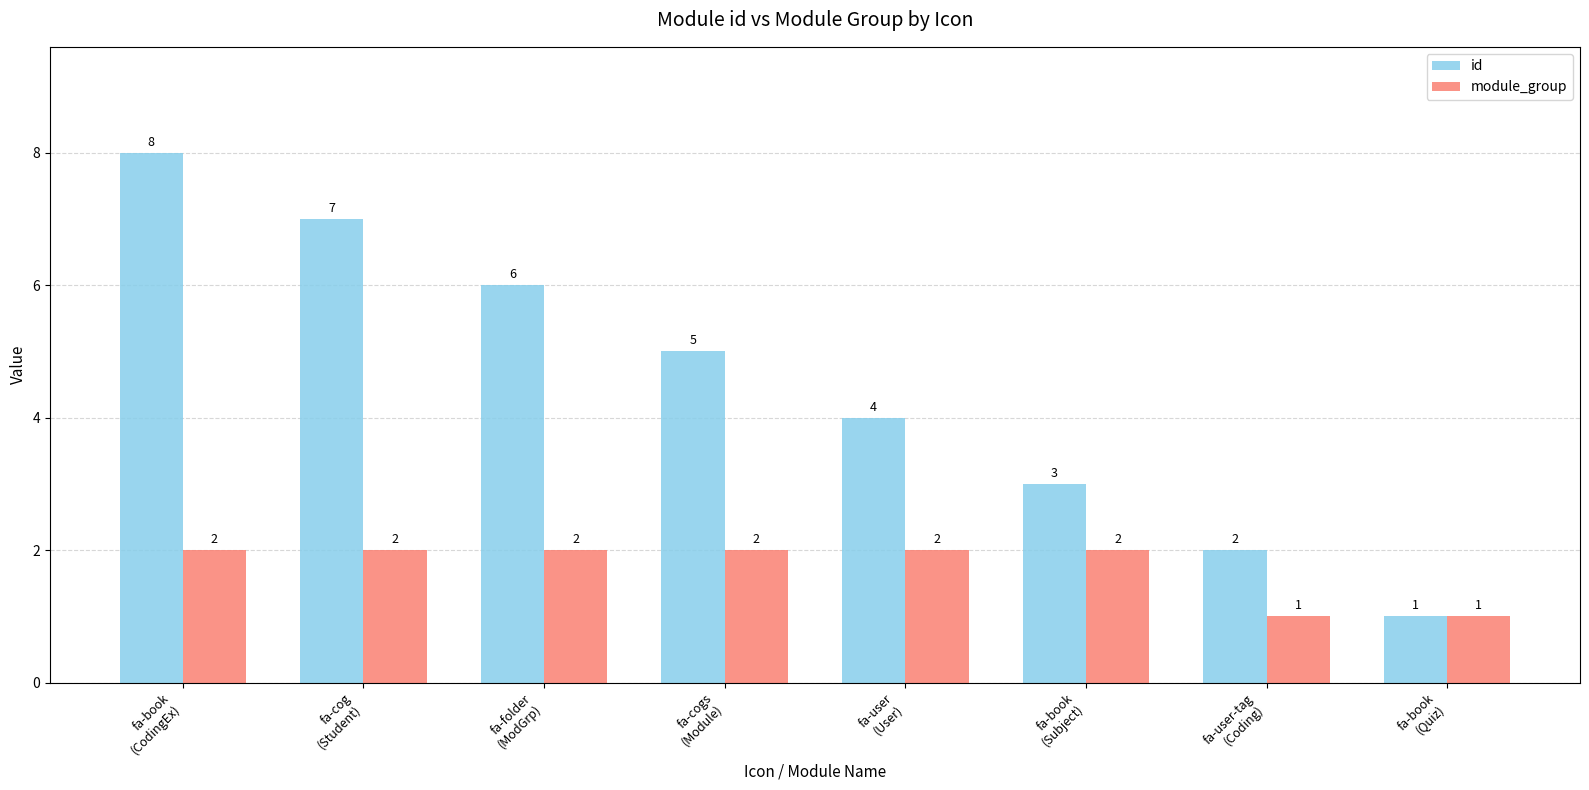

What is the spread (max minus min) of values at fa-book
(CodingEx)?

6